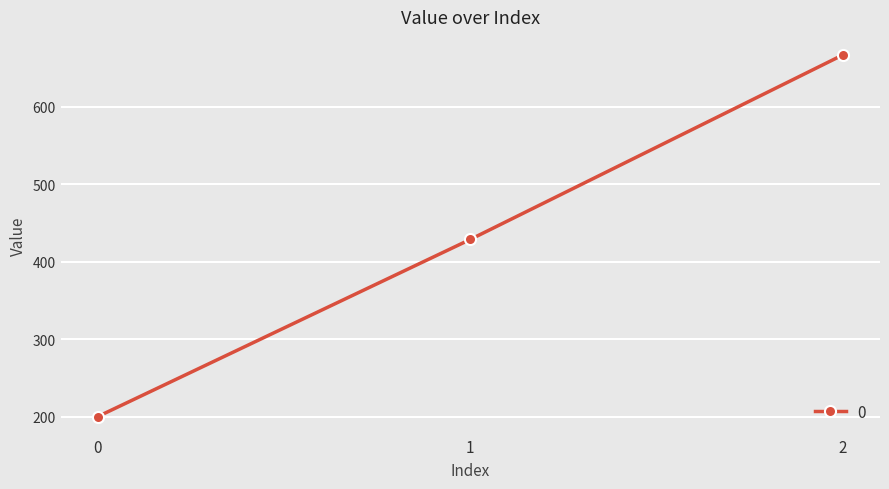

What is the change in value from 0 to 2?

+466.7